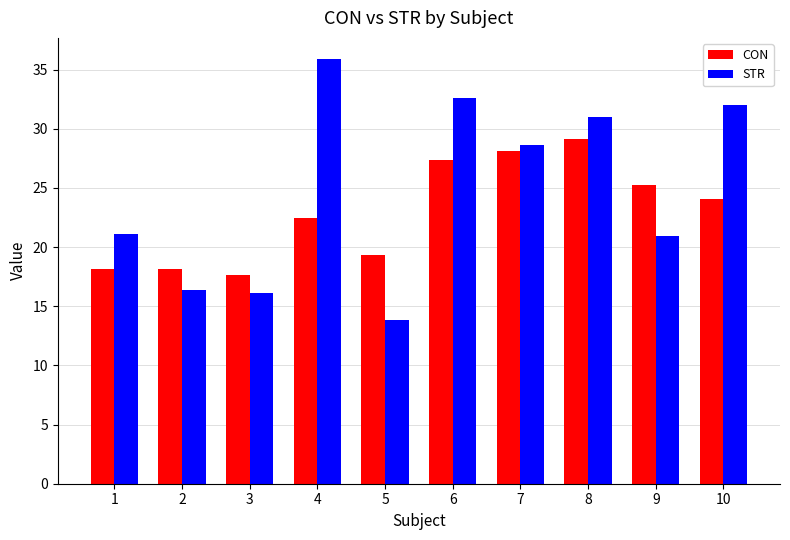

At which label does CON first exceed 24?

6